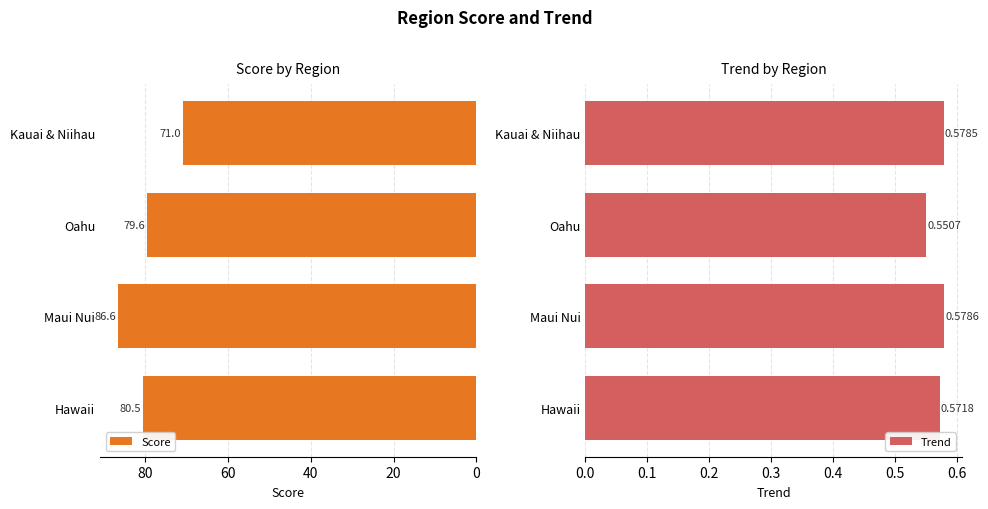

What is the value of the Trend bar at the 4th from the left?

0.6